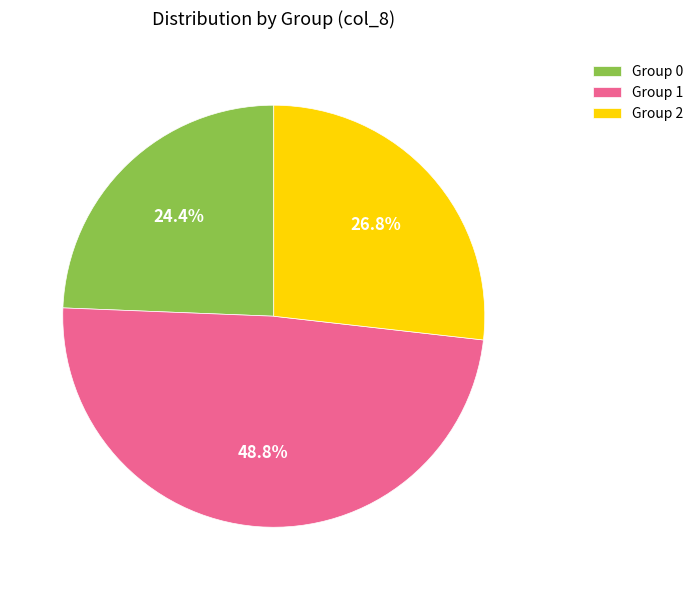

Is there a majority slice in this chart?

No